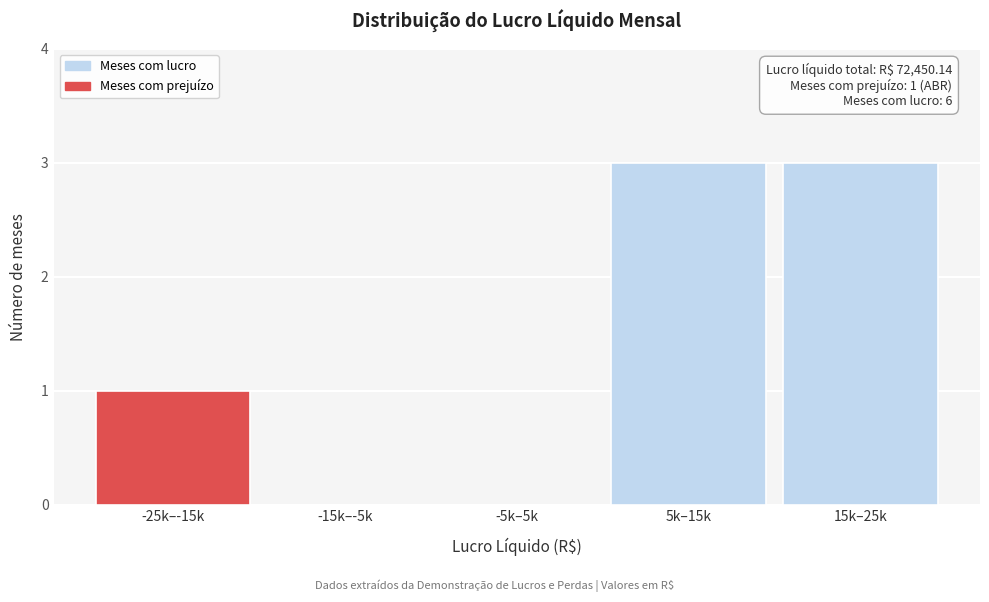

Reading left to right, list all the values displayed in this chart.

-25k–-15k=1	-15k–-5k=0	-5k–5k=0	5k–15k=3	15k–25k=3